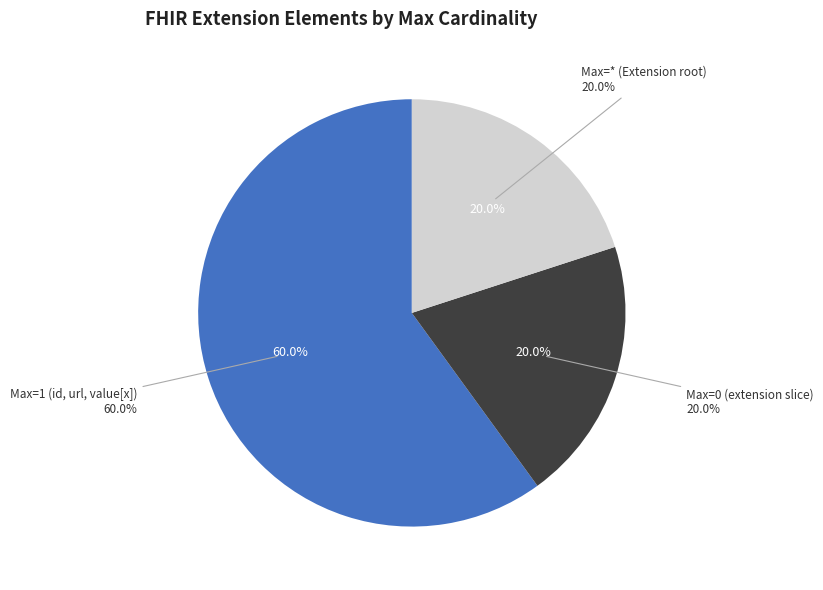

True or false: Extension.value[x] accounts for 0% of the total.

True